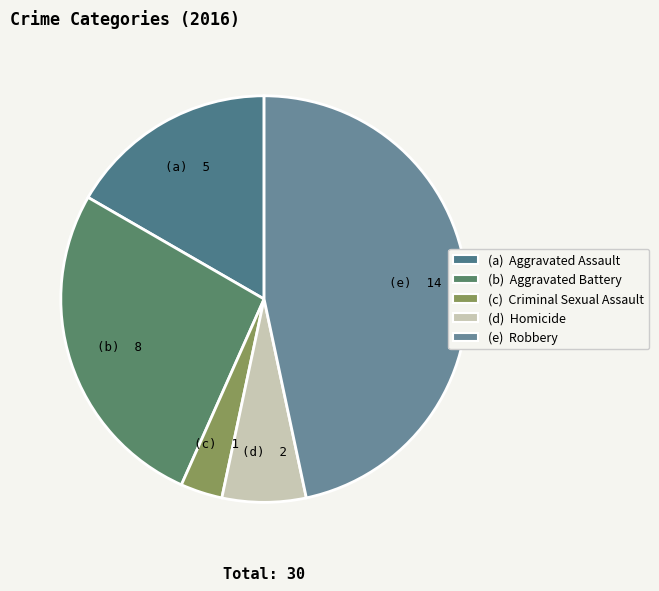

How many segments does this pie chart have?

5